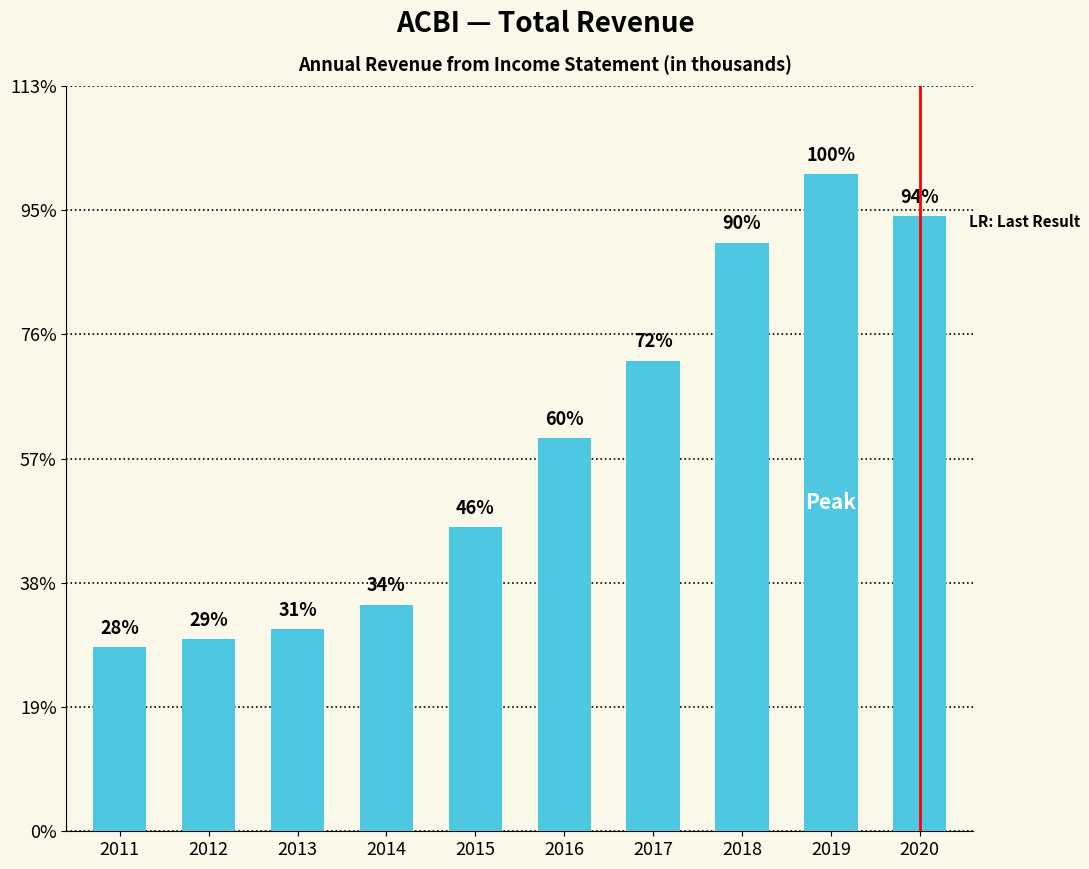

Which has a higher value, 2018 or 2013?

2018